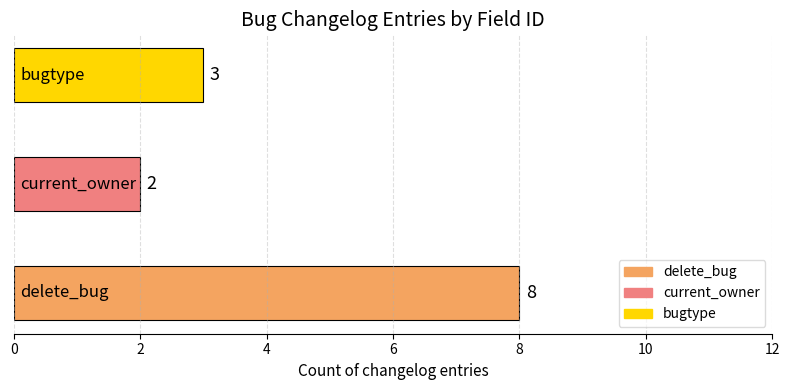

What is the difference between the maximum and second lowest values?

5